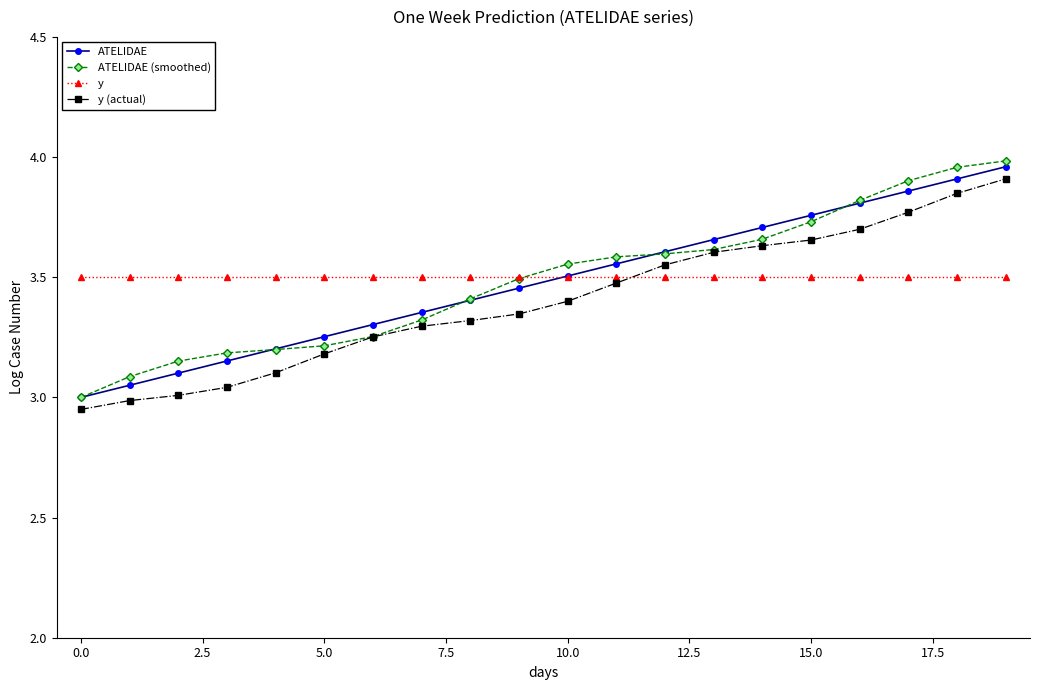

What are all the series names shown in the legend?

ATELIDAE, ATELIDAE (smoothed), y, y (actual)